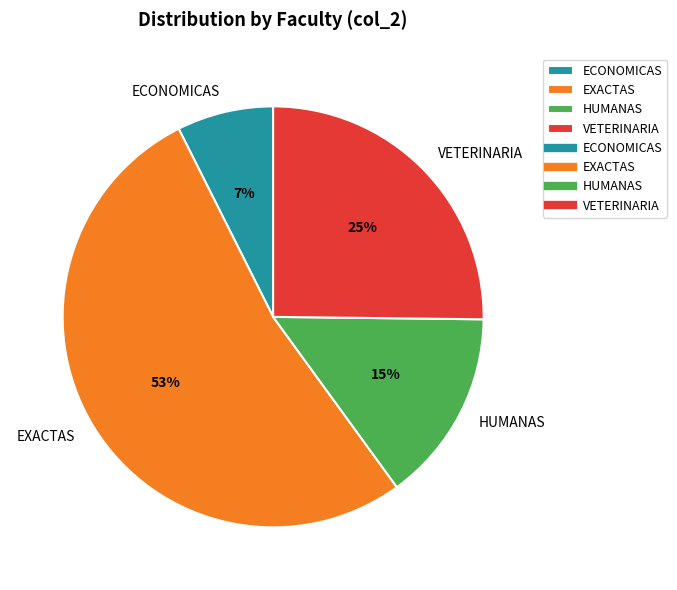

Does VETERINARIA represent more than half of the total?

No